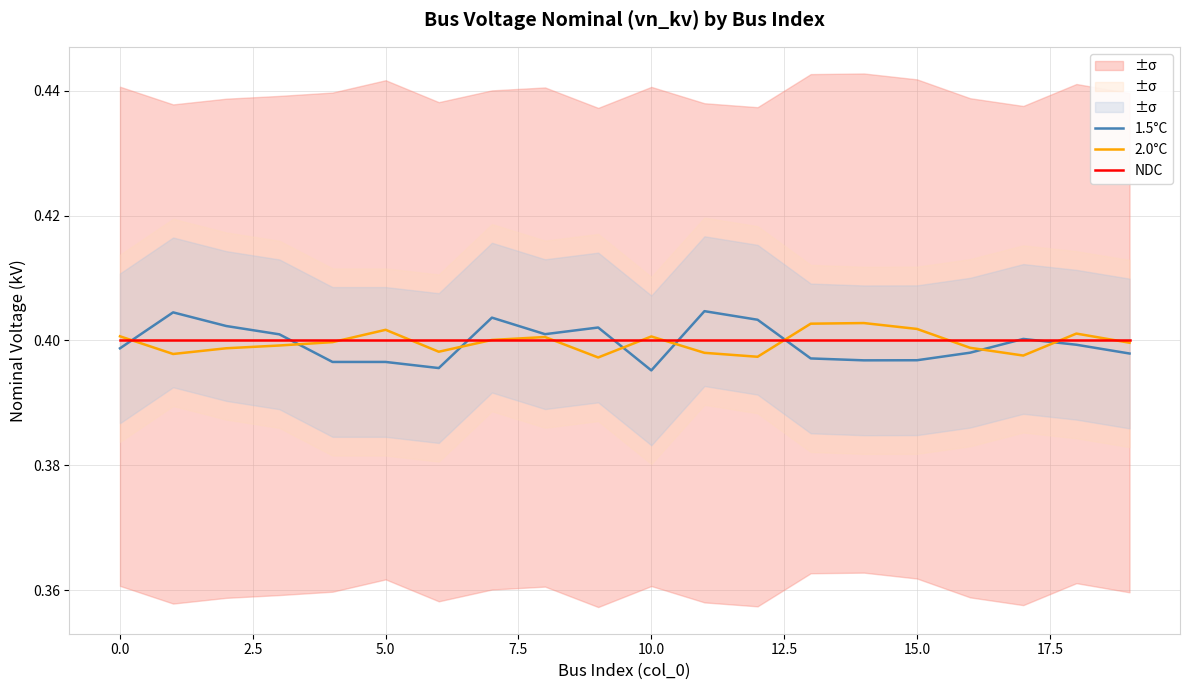

What are all the series names shown in the legend?

1.5°C, 2.0°C, NDC